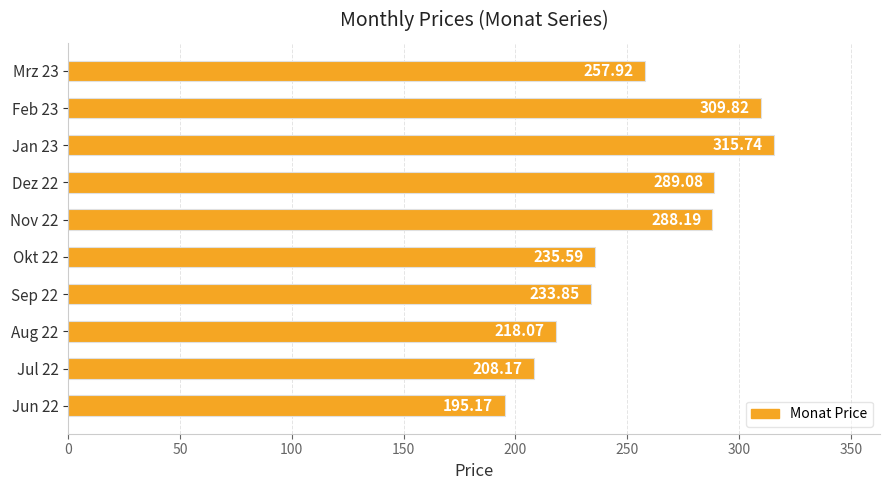

Rank the categories by value from lowest to highest.

Jun 22, Jul 22, Aug 22, Sep 22, Okt 22, Mrz 23, Nov 22, Dez 22, Feb 23, Jan 23